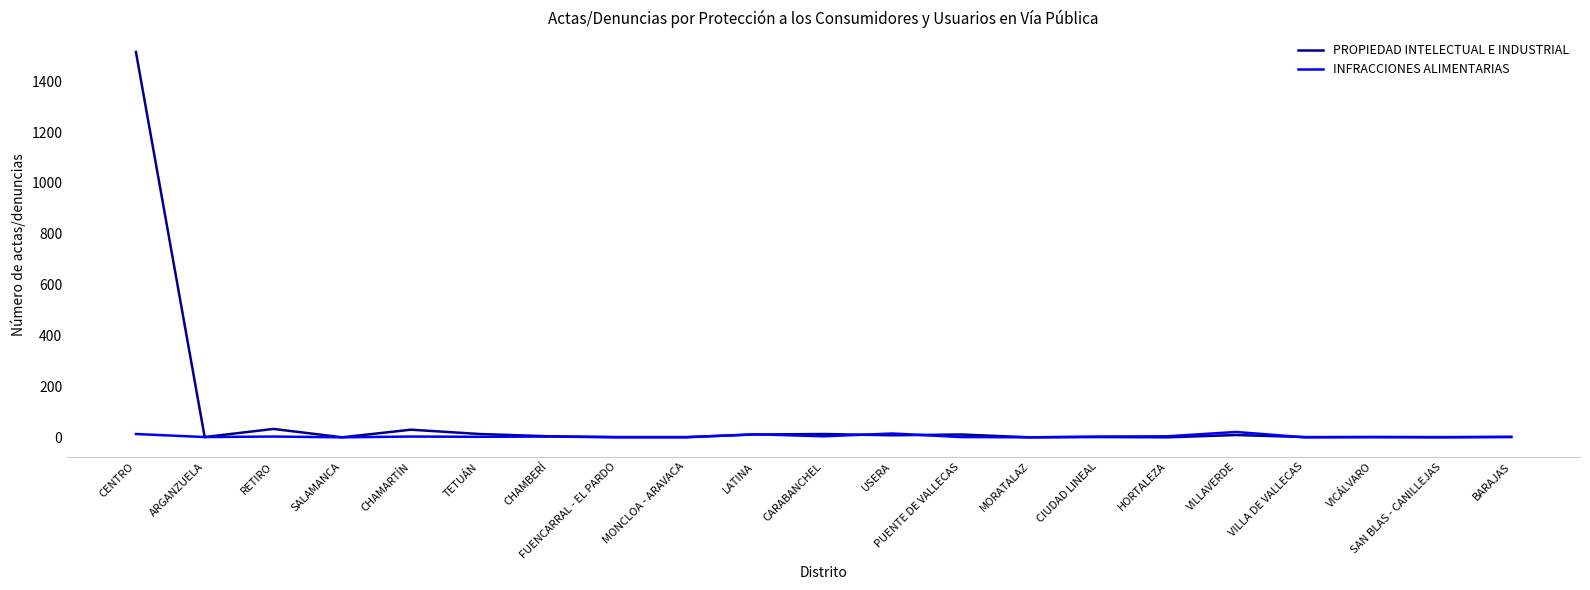

How many lines are shown in the chart?

2